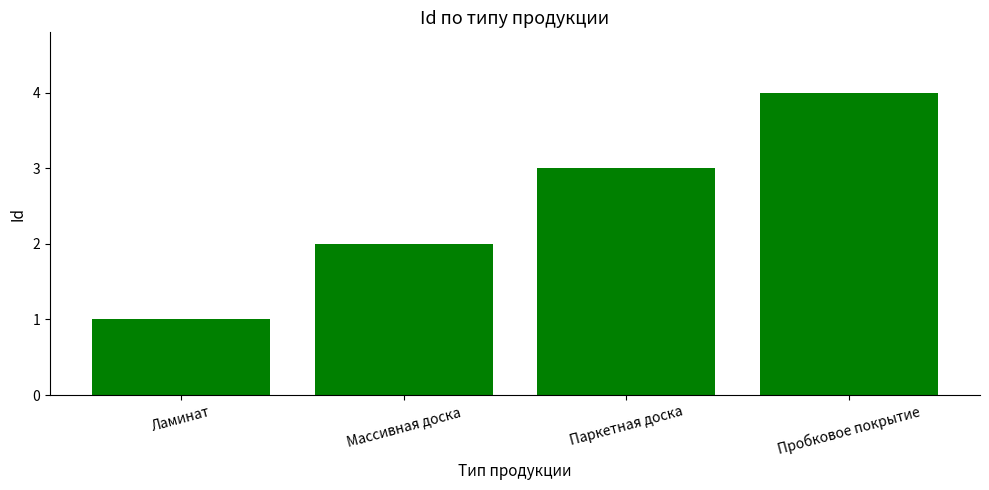

Between Массивная доска and Ламинат, which is larger?

Массивная доска